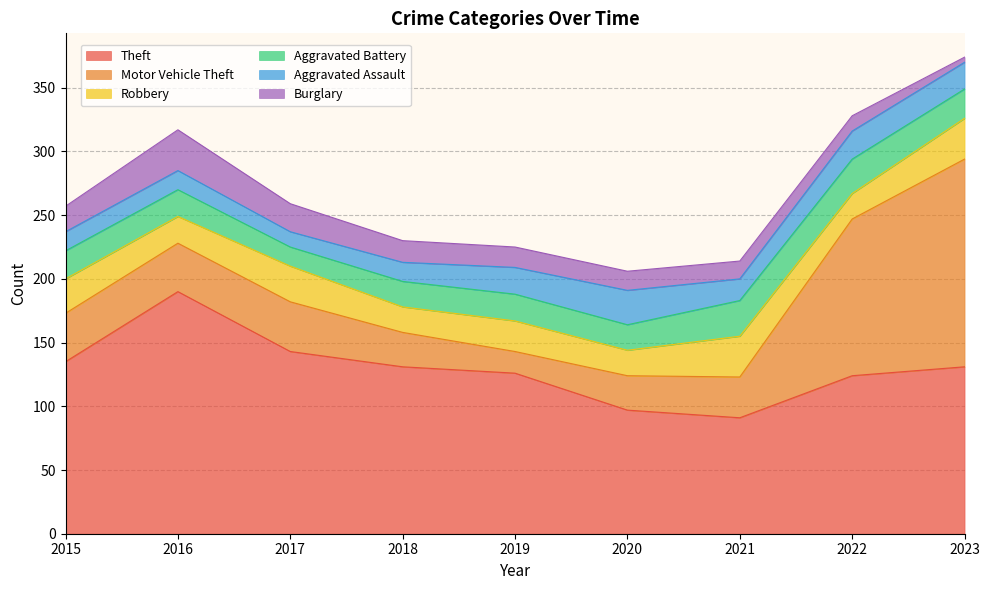

True or false: Burglary and Aggravated Battery intersect in this chart.

True